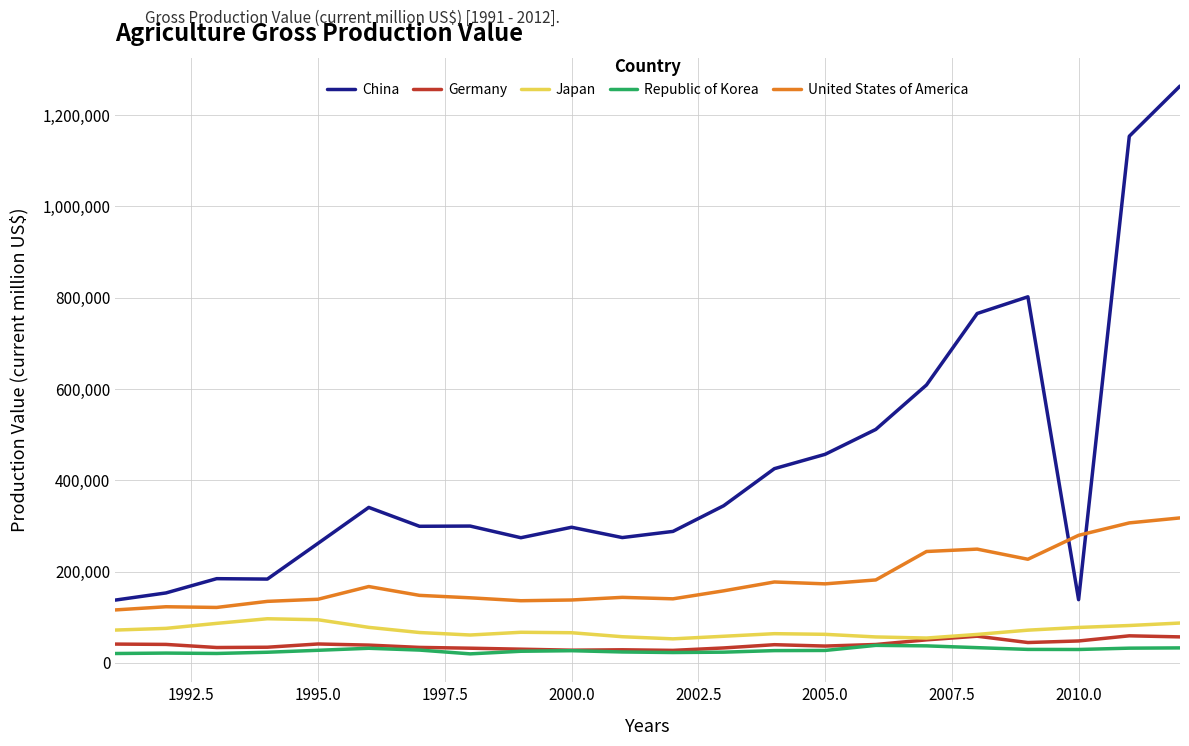

What is the maximum value shown in the chart?

1263845